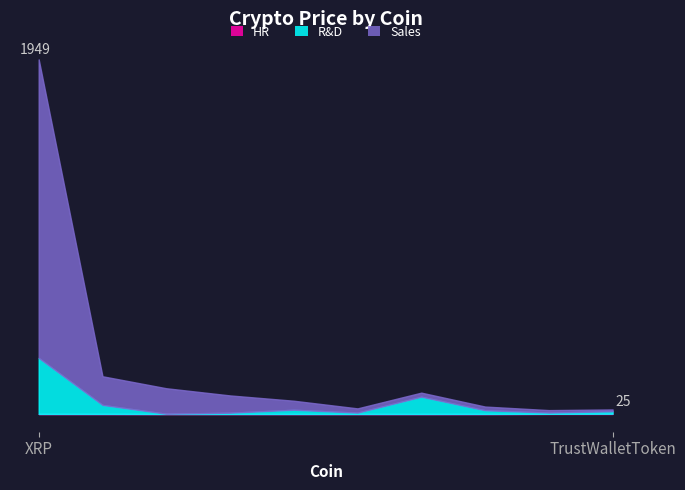

What is the highest value of the Sales series?

1640.8